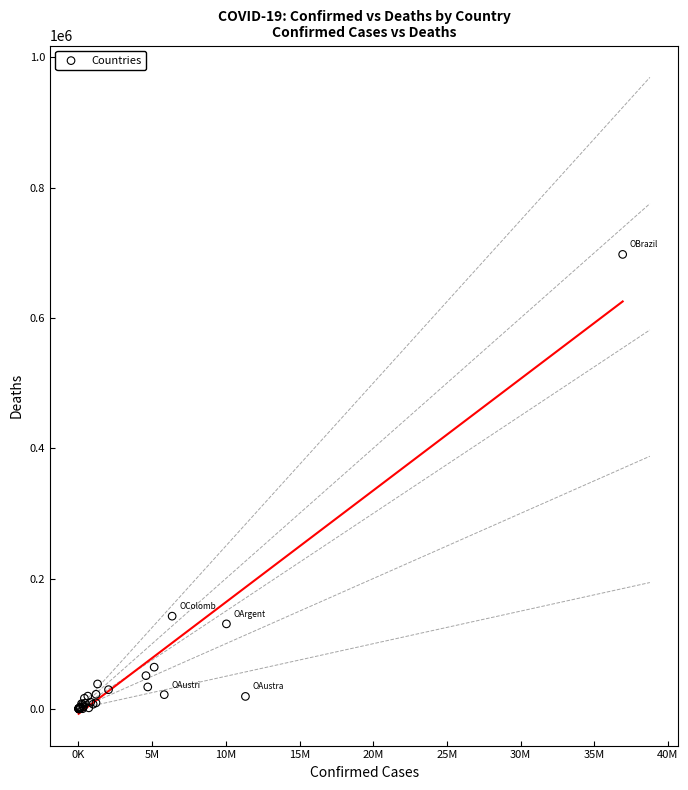

What Y value in the scatter plot is closest to 348847?

142276